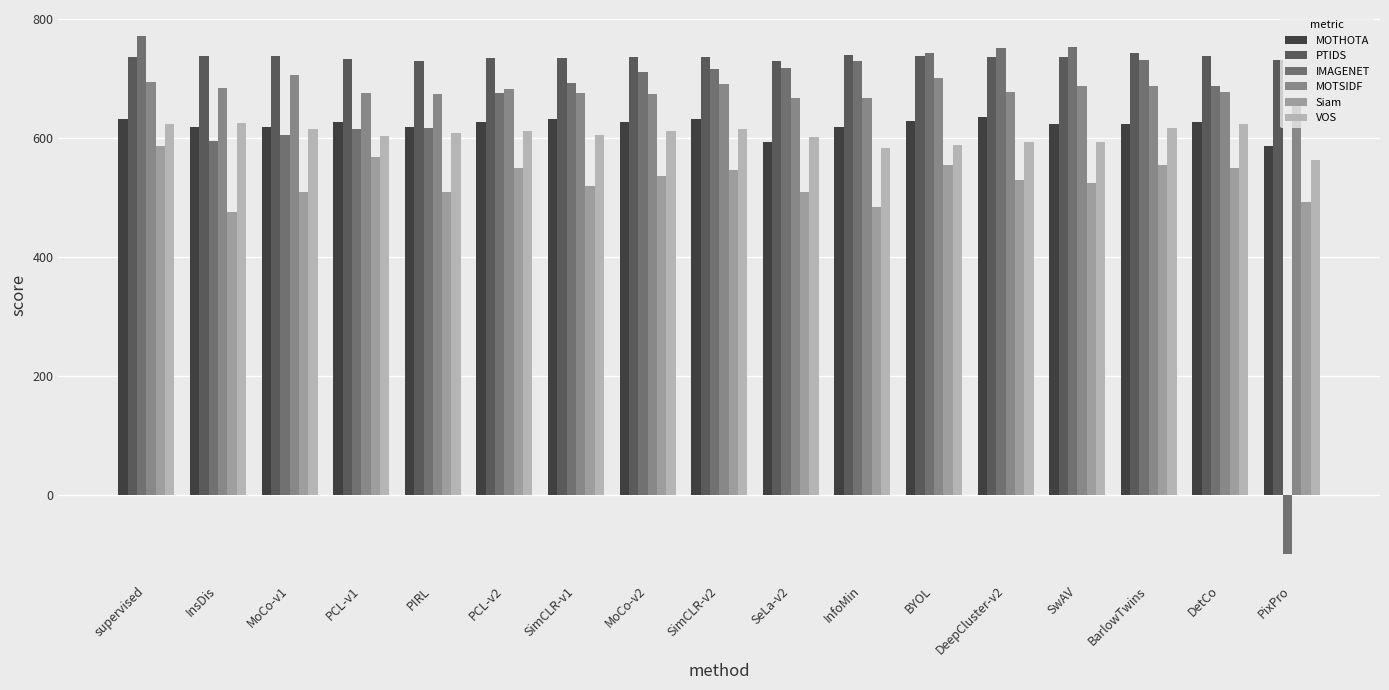

What is the difference between the second highest and minimum values in the Siam series?

92